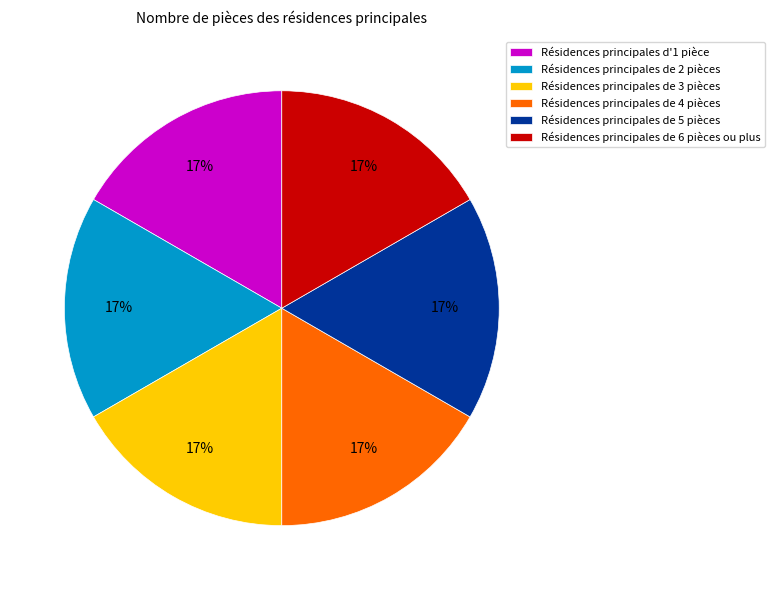

To the nearest percent, what portion does Résidences principales de 6 pièces ou plus represent?

17%